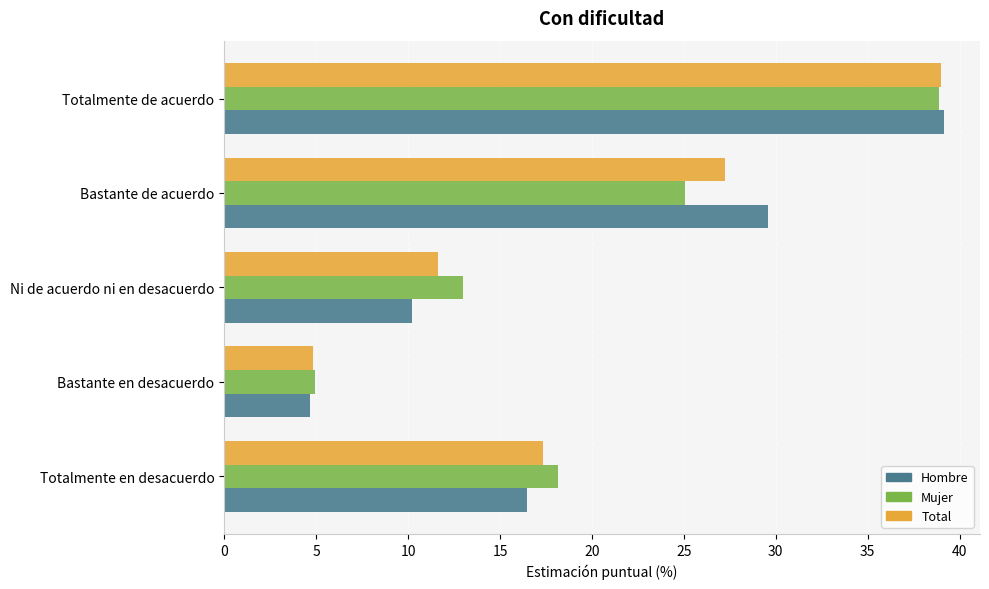

Is the value of Total at Bastante de acuerdo greater than the value of Hombre at Totalmente en desacuerdo?

Yes